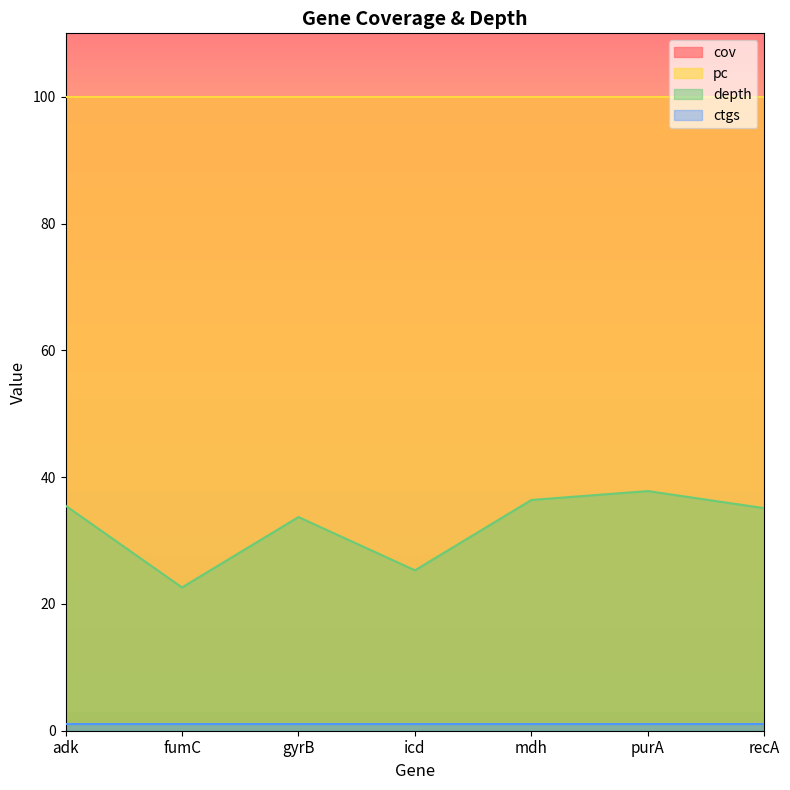

True or false: cov has more than 0 interior local peaks.

False